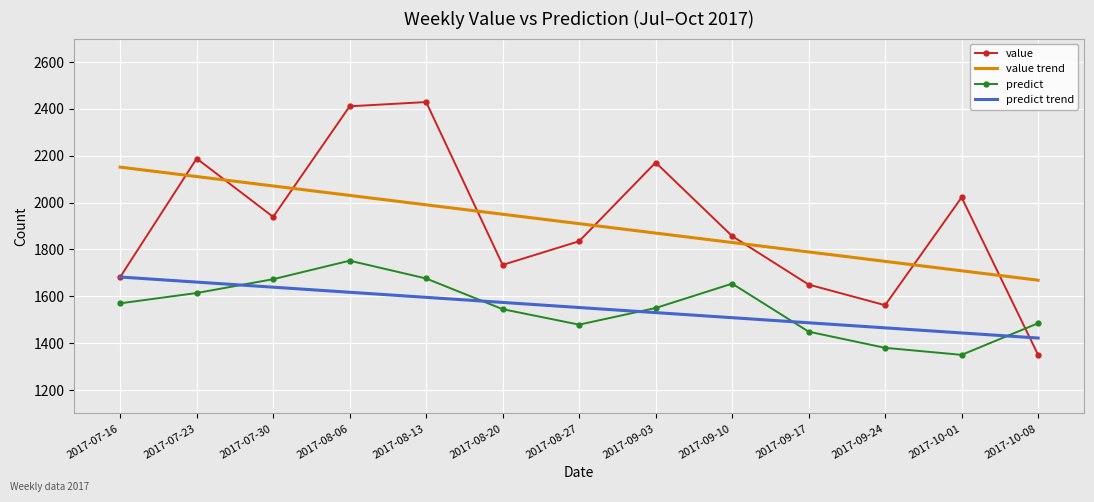

What is the total value across all series at 2017-09-24?

6156.4